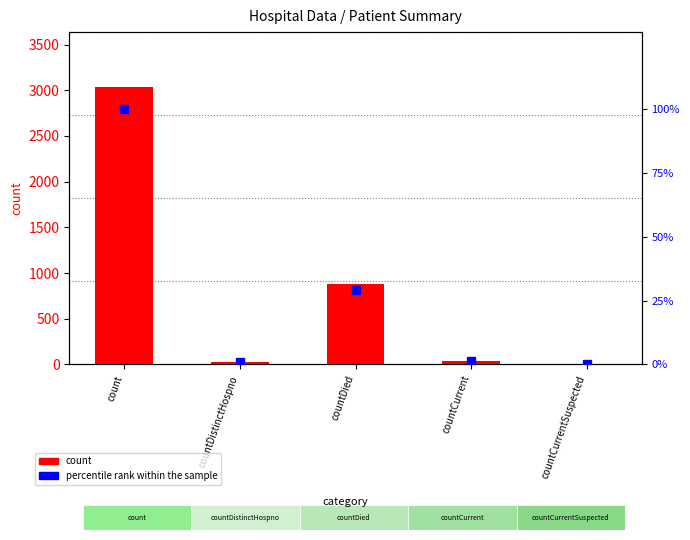

What is the difference between the second highest and second lowest values in the percentile rank within the sample series?

28.1